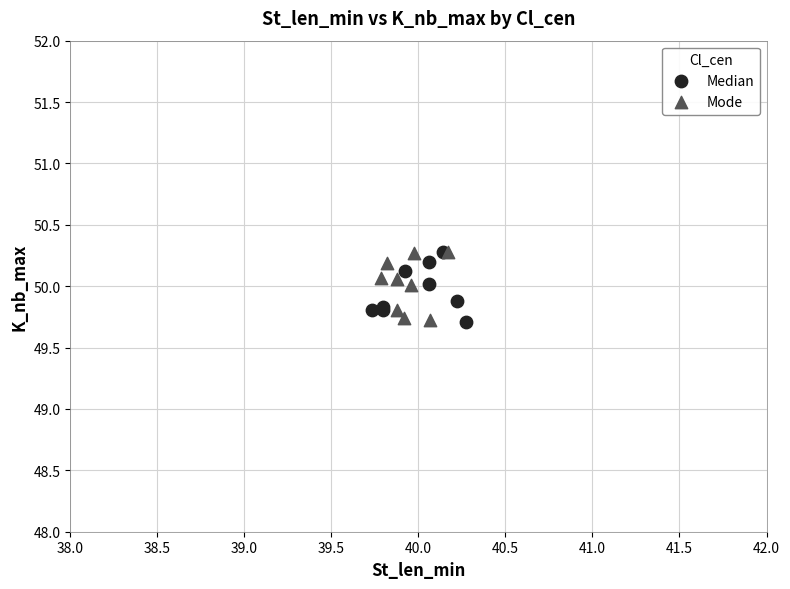

What are all the series names shown in the legend?

Median, Mode